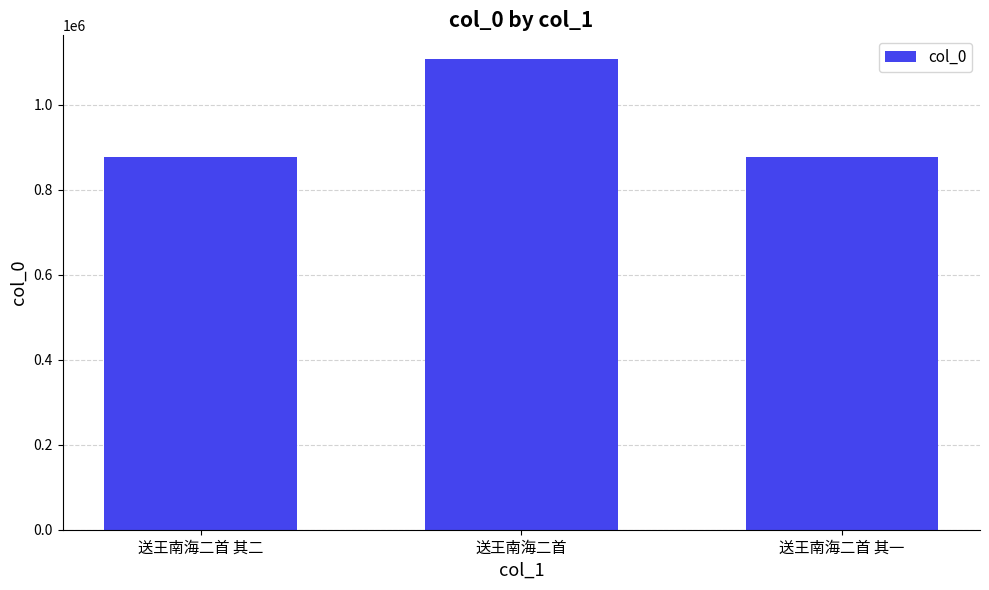

What value does the data have at 送王南海二首 其二, to the nearest 100?

877100